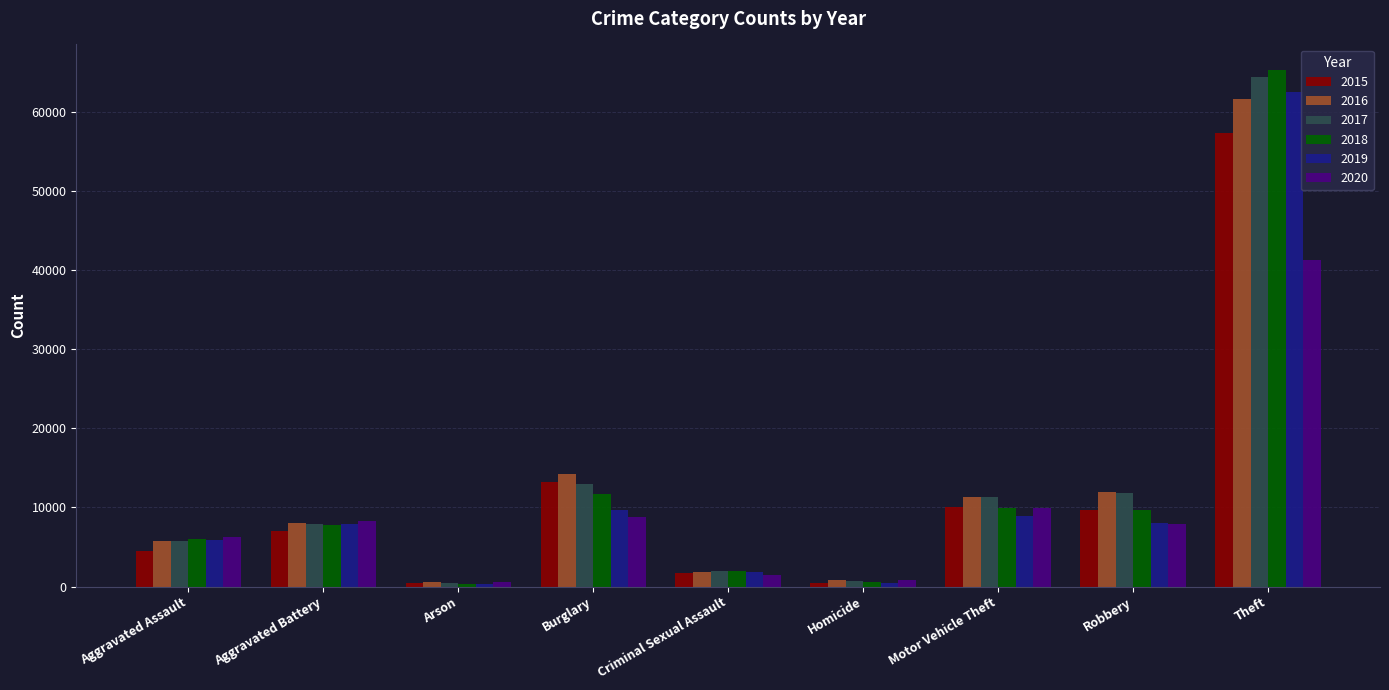

The 2019 series shows 15917 at Motor Vehicle Theft. True or false?

False